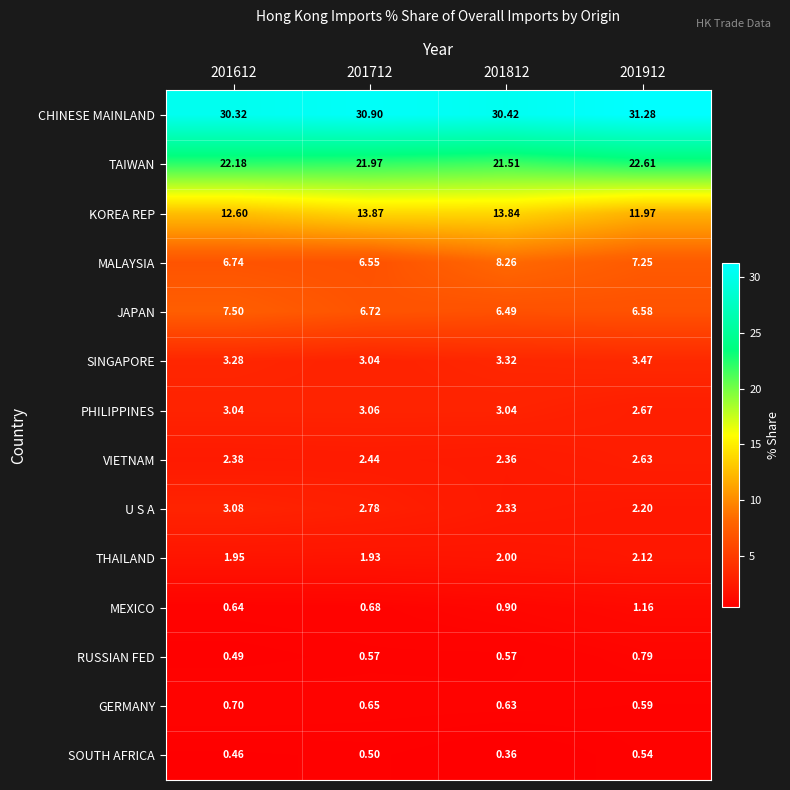

How many distinct data groups are displayed?

14